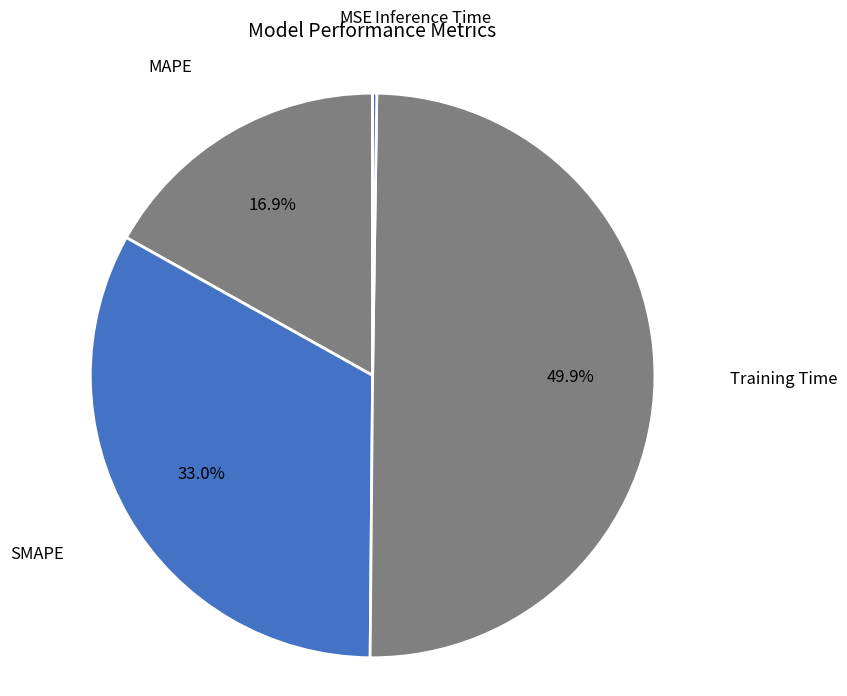

Is MAPE the majority of the pie?

No